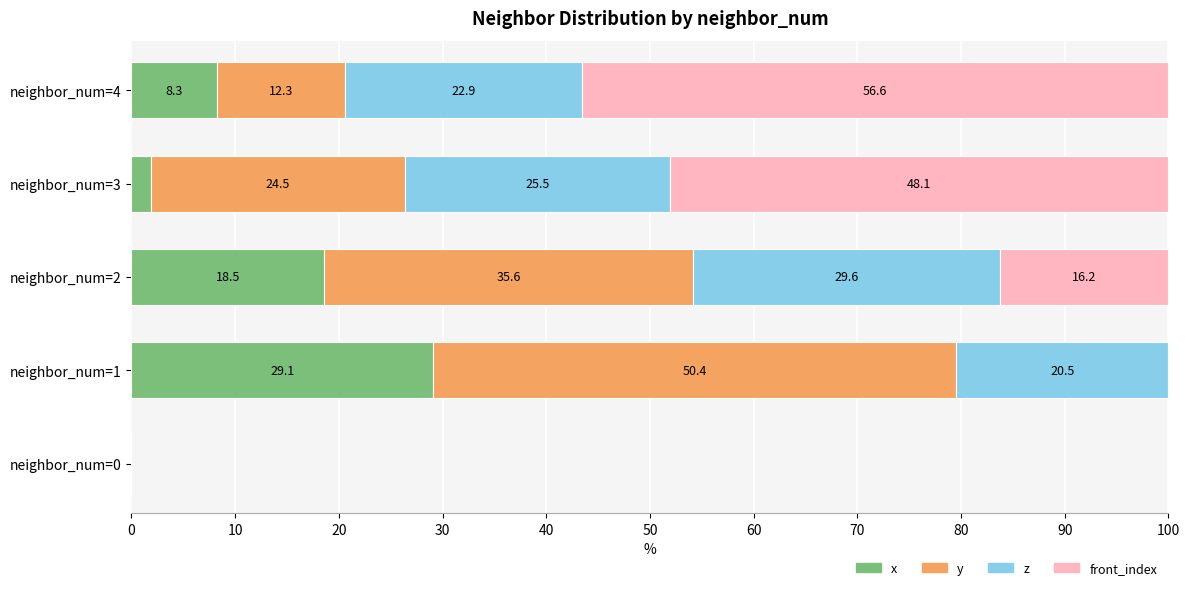

What is the total value across all series at neighbor_num=1?

100.0